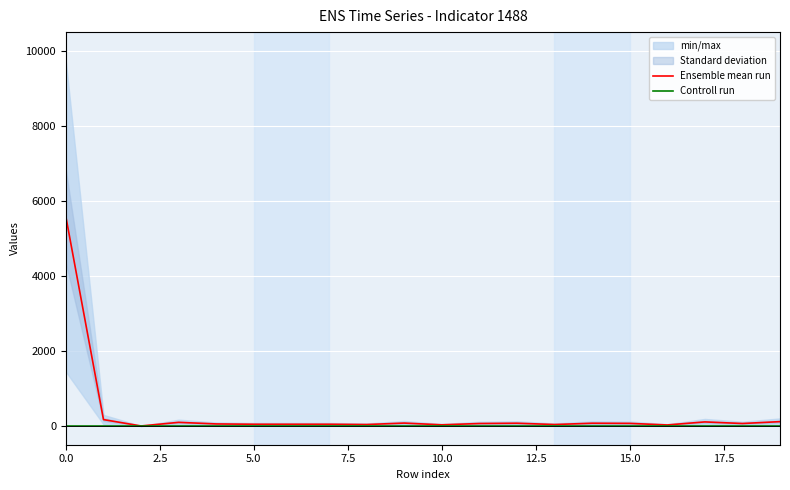

Which series changed the most between 12 and 18?

Ensemble mean run